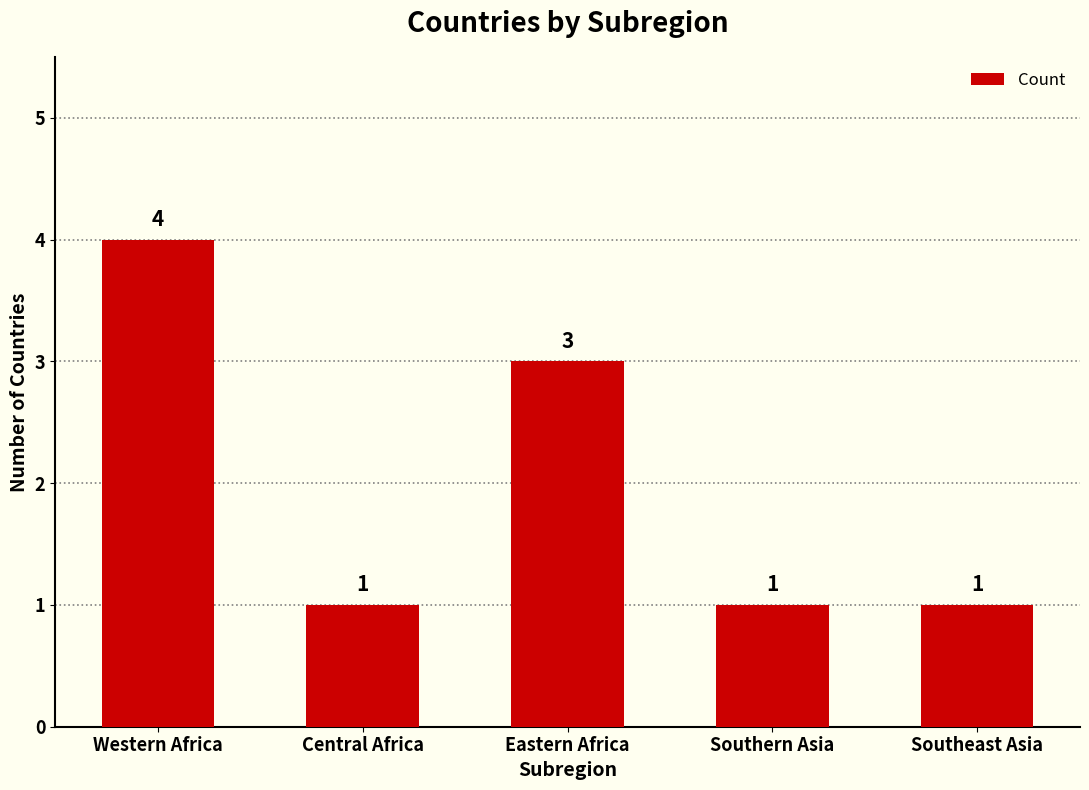

How many values are between 1 and 3?

4